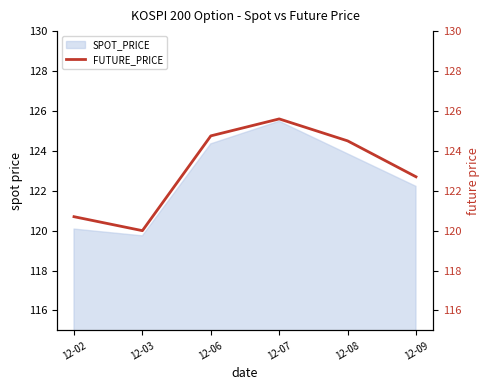

Which has a higher value, 12-07 or 12-09?

12-07